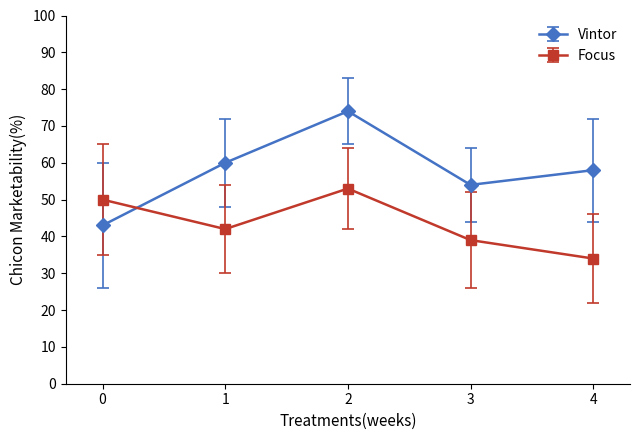

In Vintor, how many points are higher than both neighbors (excluding endpoints)?

1